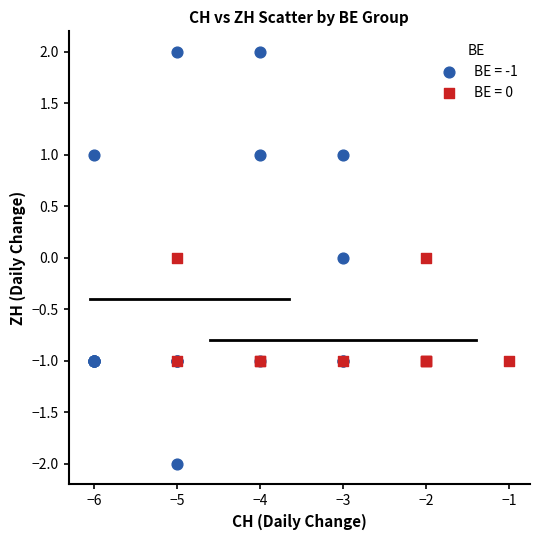

Which series contains the highest Y value?

BE = -1